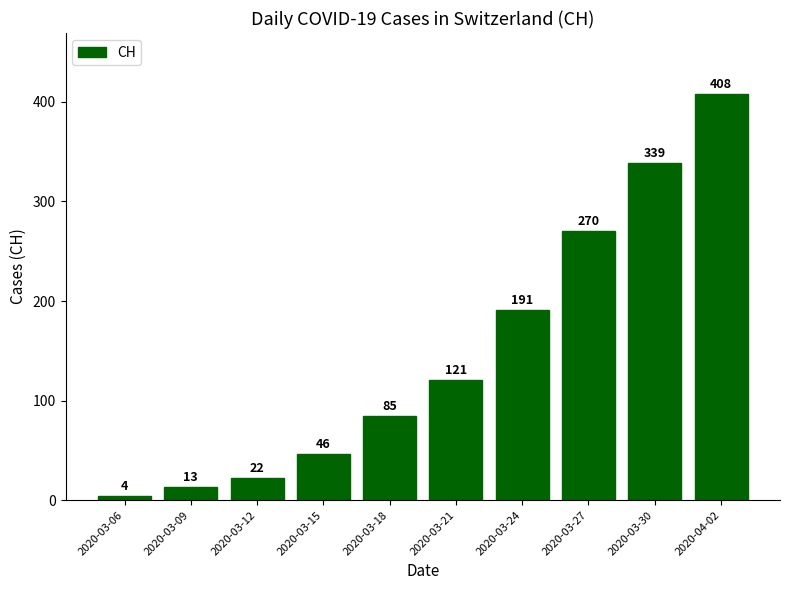

What is the label of the 5th bar from the left?

2020-03-18